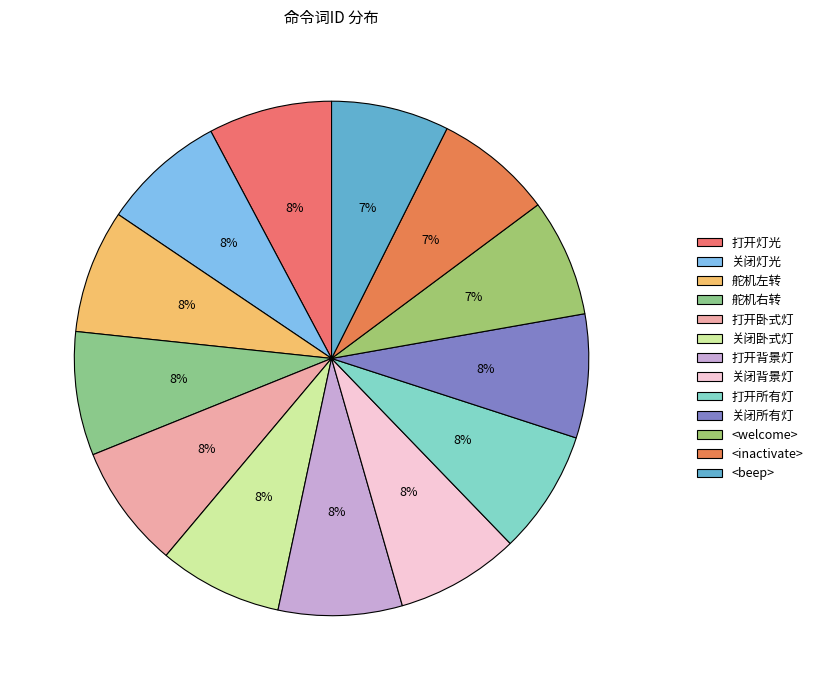

Is it true that <inactivate> is 7% of the pie?

True